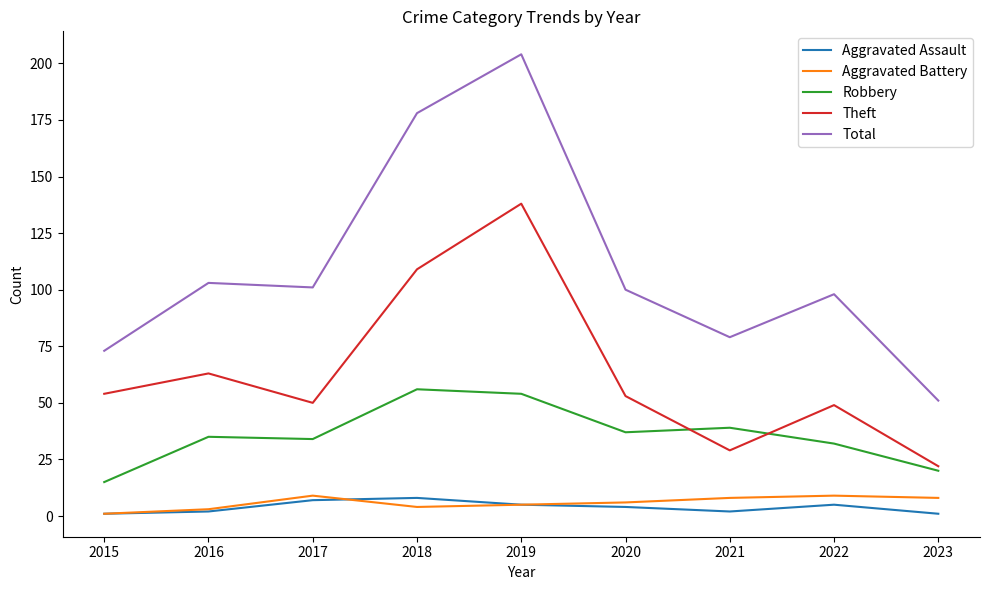

What is the greatest value displayed?

204